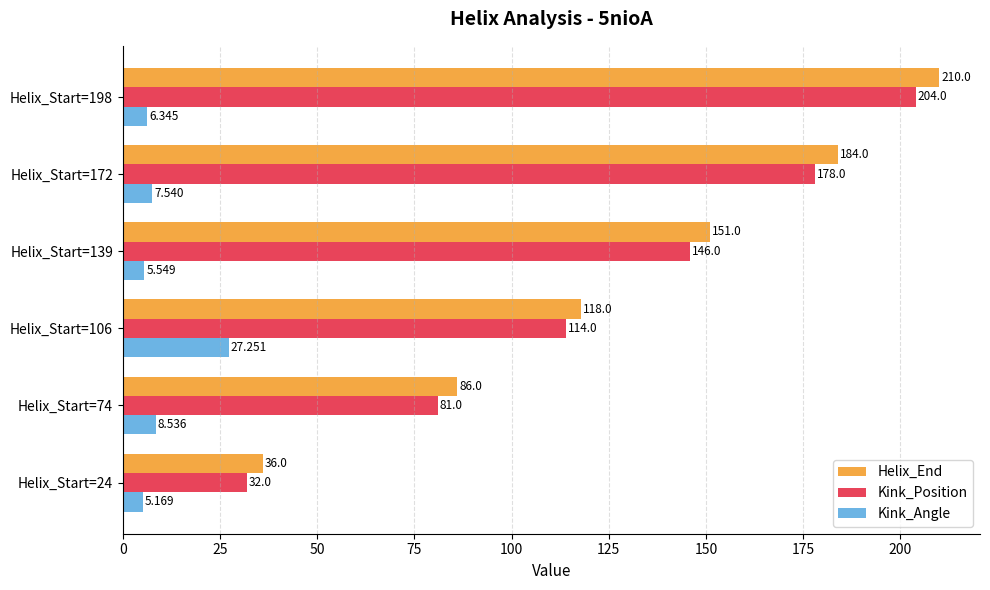

Count the number of categories in the chart.

6